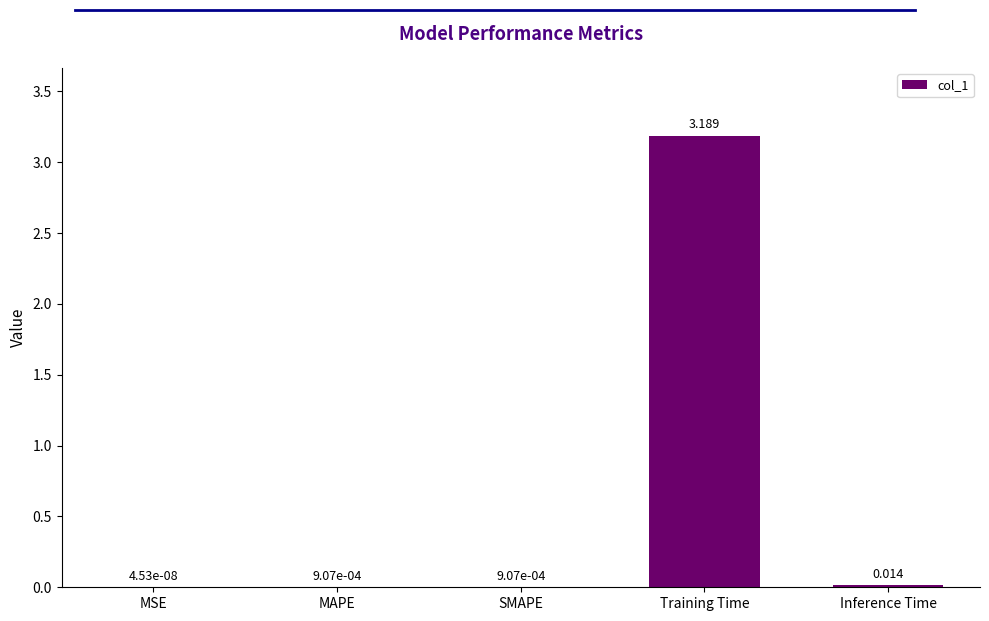

Which category has the highest value across all series?

Training Time